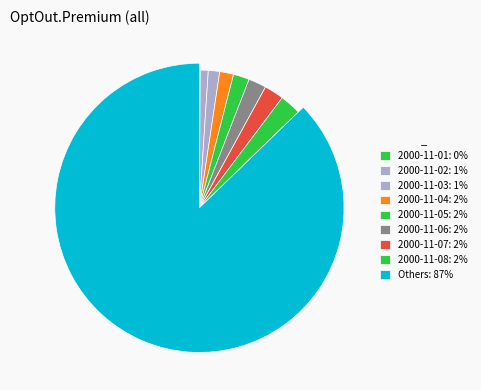

Do 2000-11-09 and 2000-11-01 together represent more than half of the pie?

No